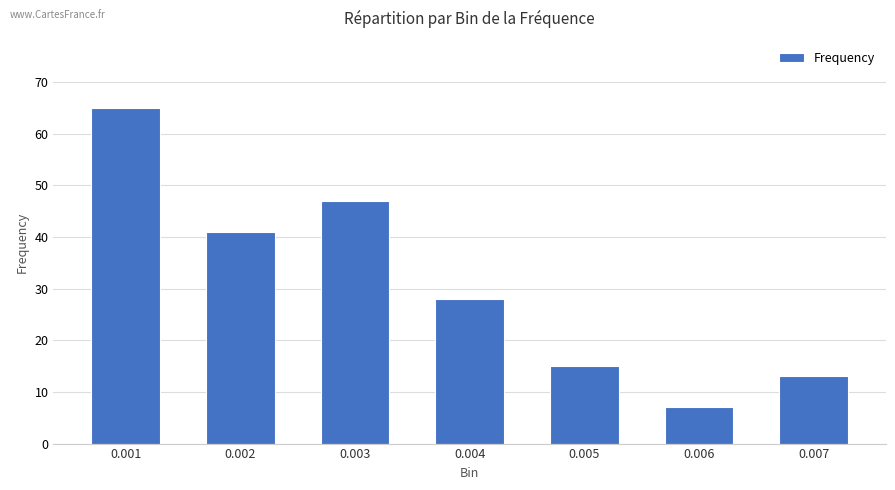

What is the difference between the values at 0.003 and 0.002?

6